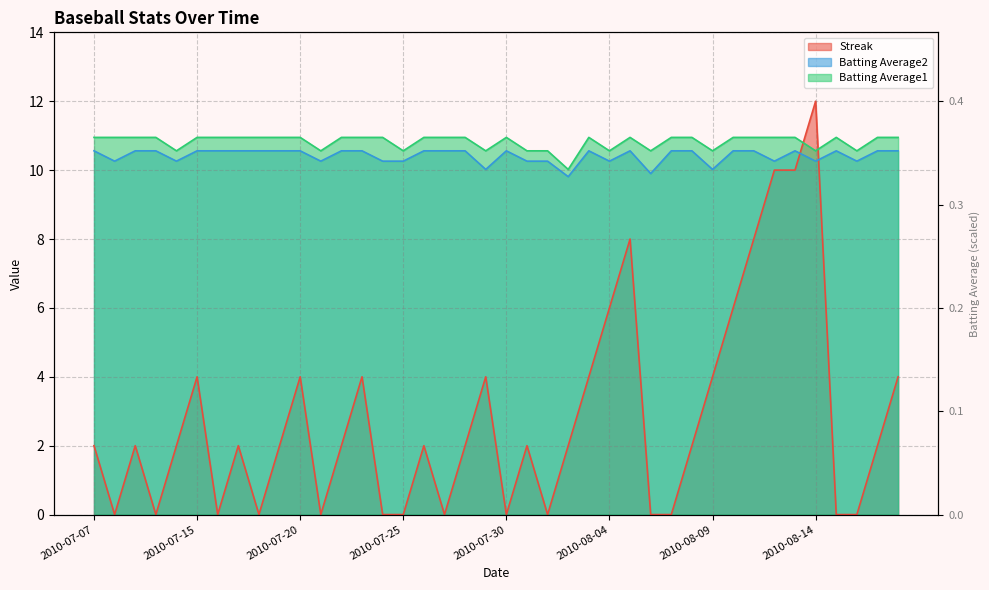

What is the highest value of the Streak series?

12.0